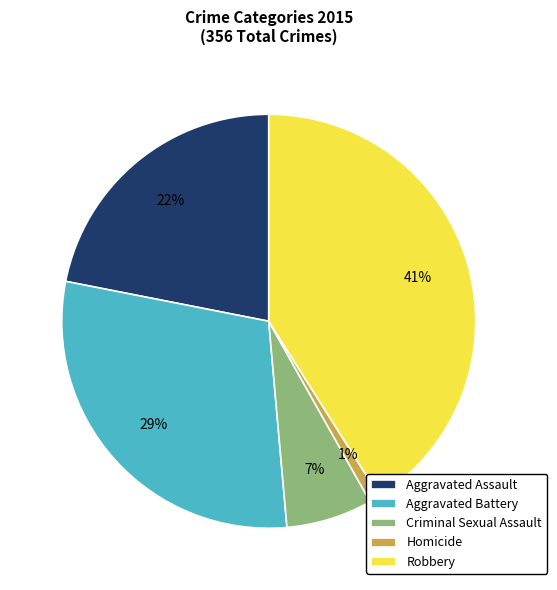

To the nearest percent, what percentage of the pie is Aggravated Assault?

22%